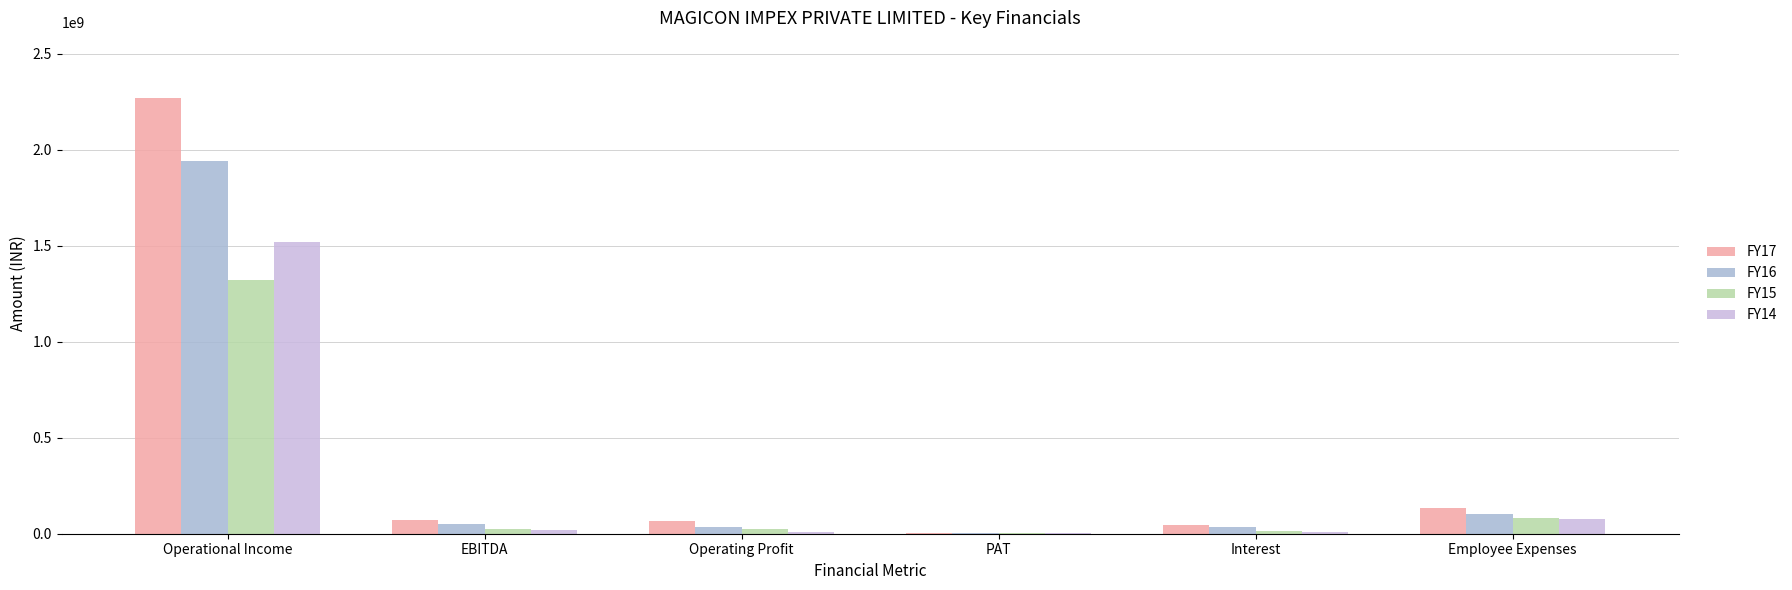

What is the minimum value for FY16?

3171642